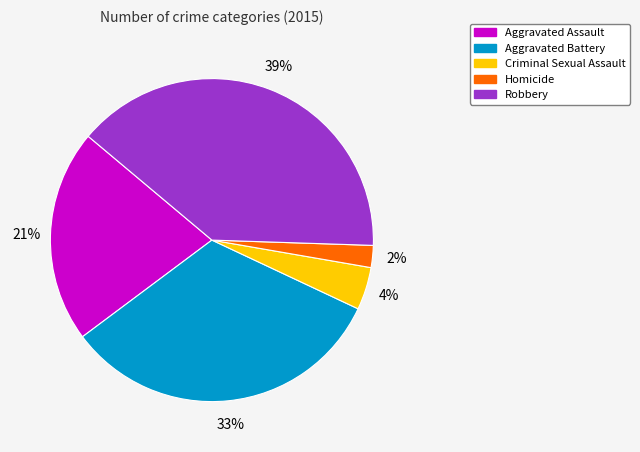

Is there a majority slice in this chart?

No